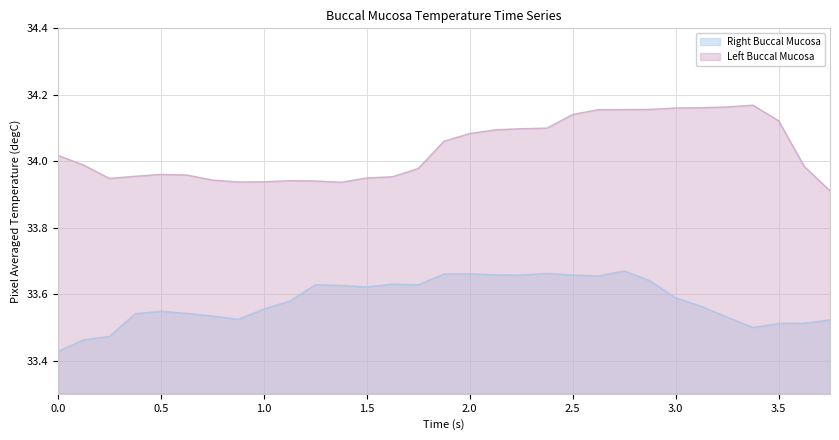

What is the average value of the Left Buccal Mucosa series?

34.0